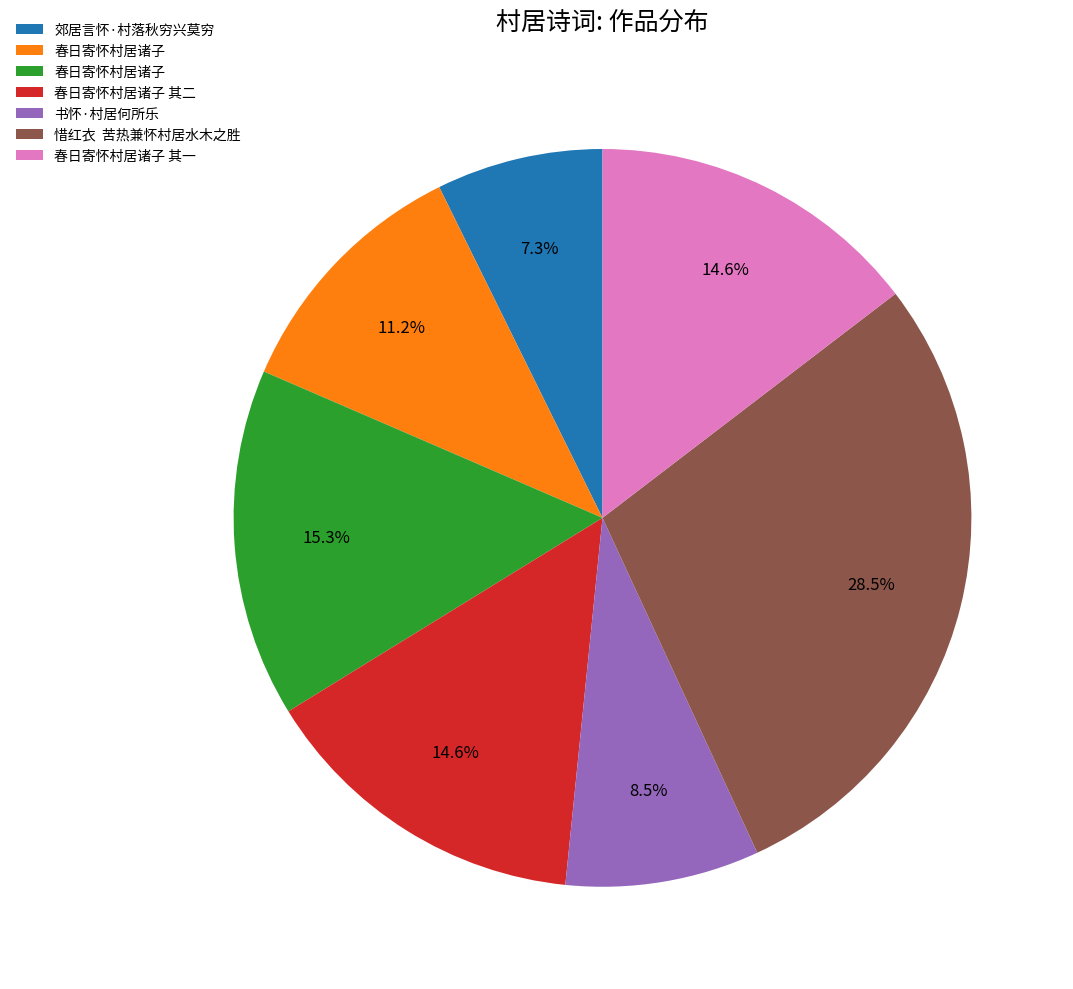

Is there any slice that represents more than half of the pie?

No